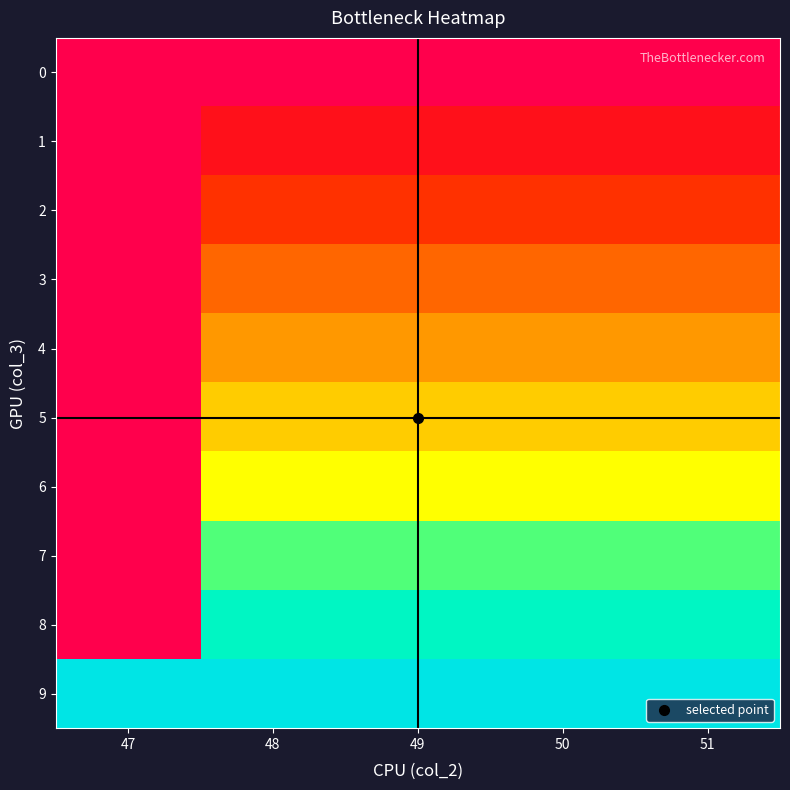

At 51, list the series in order from largest to smallest.

9, 8, 7, 6, 5, 4, 3, 2, 1, 0